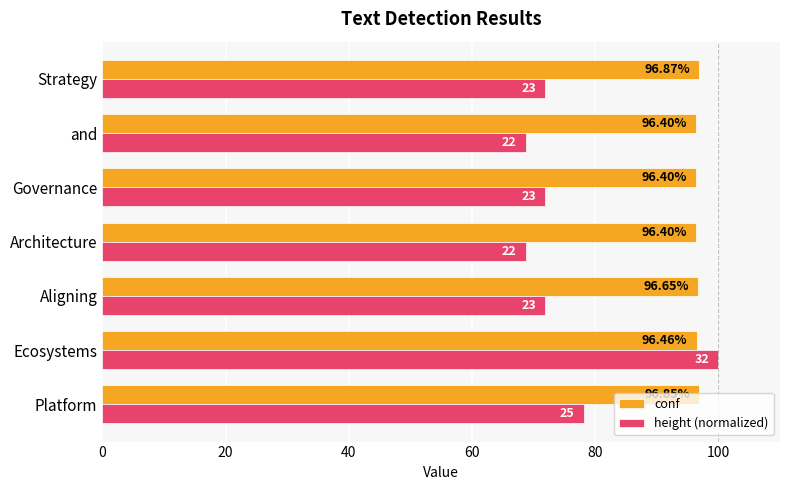

Which series has the widest spread of values?

height (normalized)